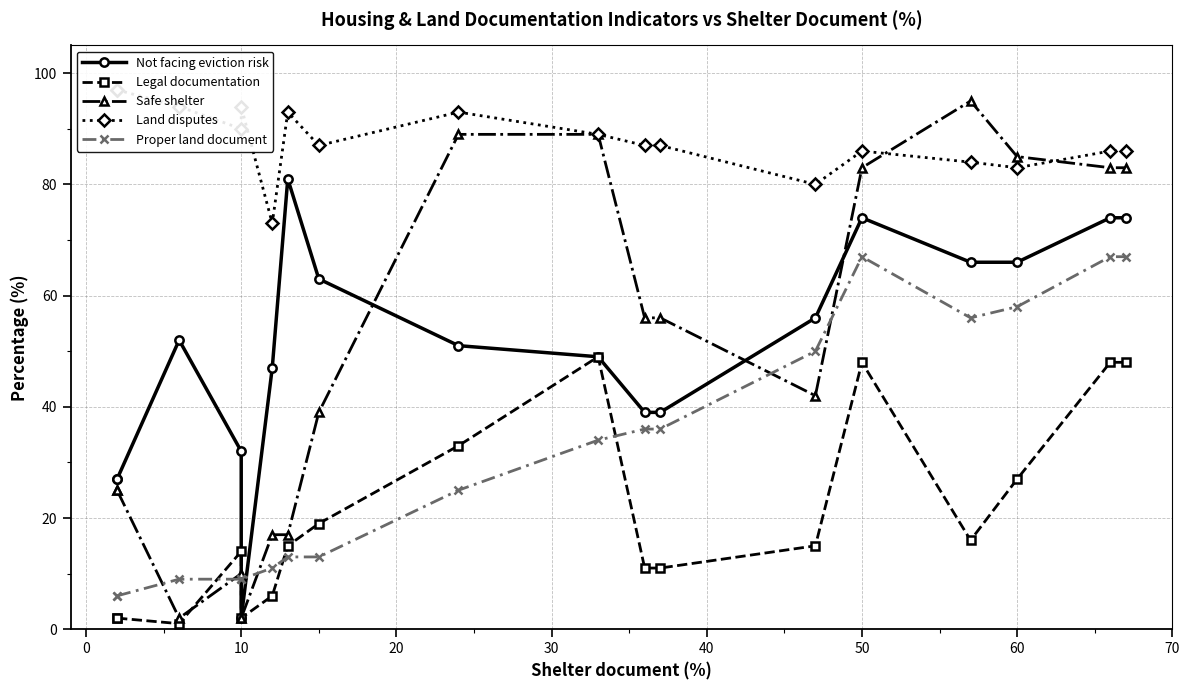

In Not facing eviction risk, how many points are lower than both neighbors (excluding endpoints)?

1